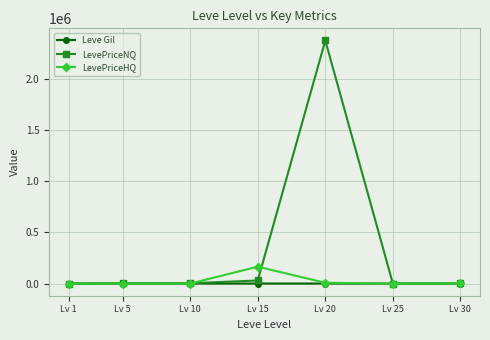

Which series has the largest range (max minus min)?

LevePriceNQ